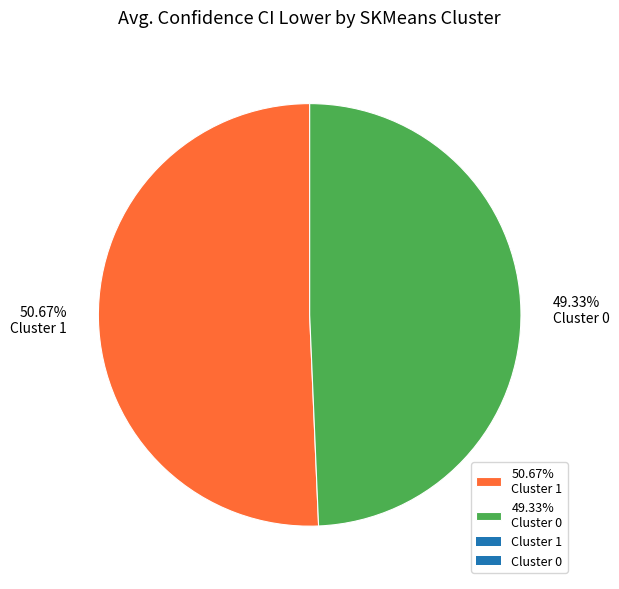

Is 50.67% Cluster 1 the majority of the pie?

Yes